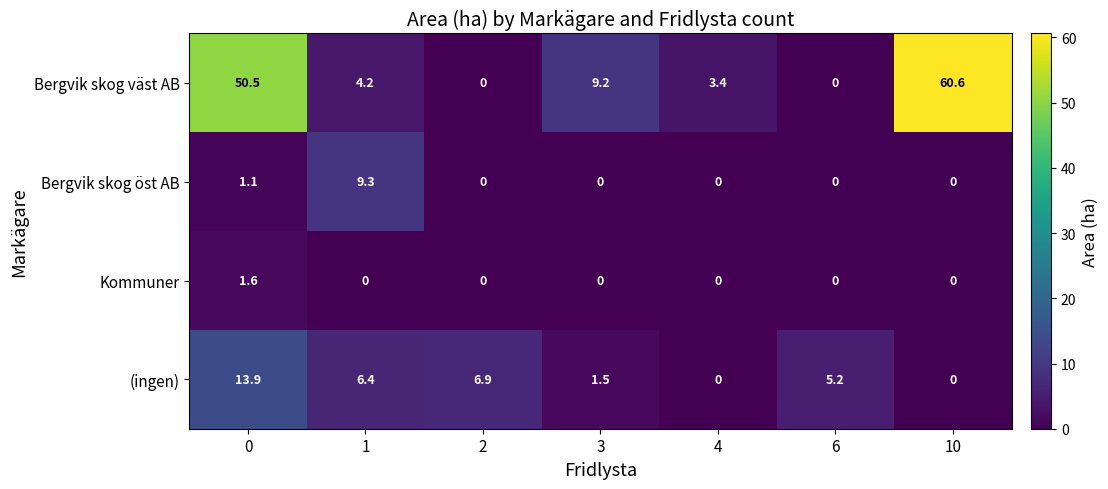

What is the difference between the (ingen) values at 4 and 1?

6.4